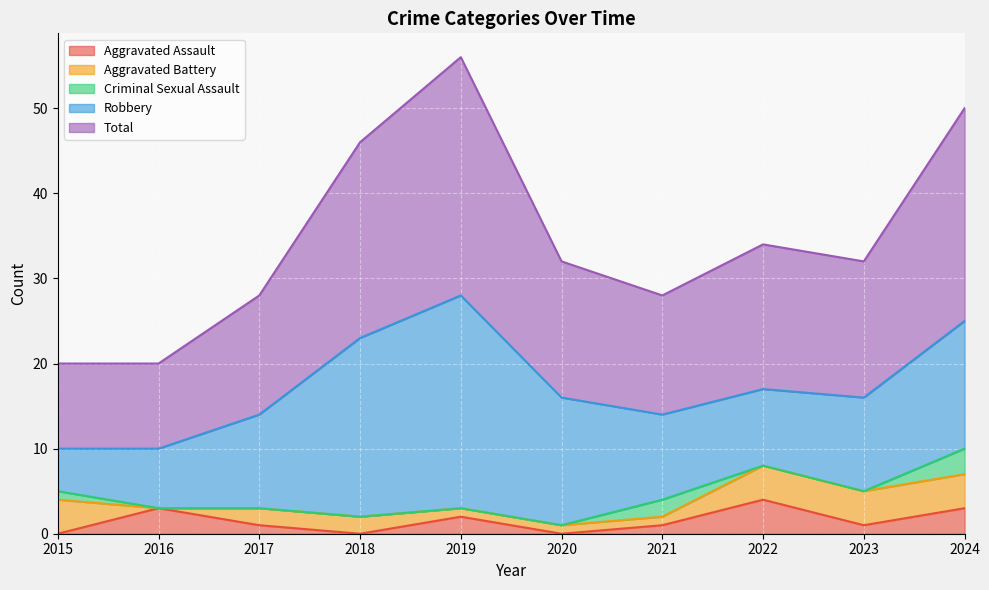

At which label does Robbery first exceed 11?

2018